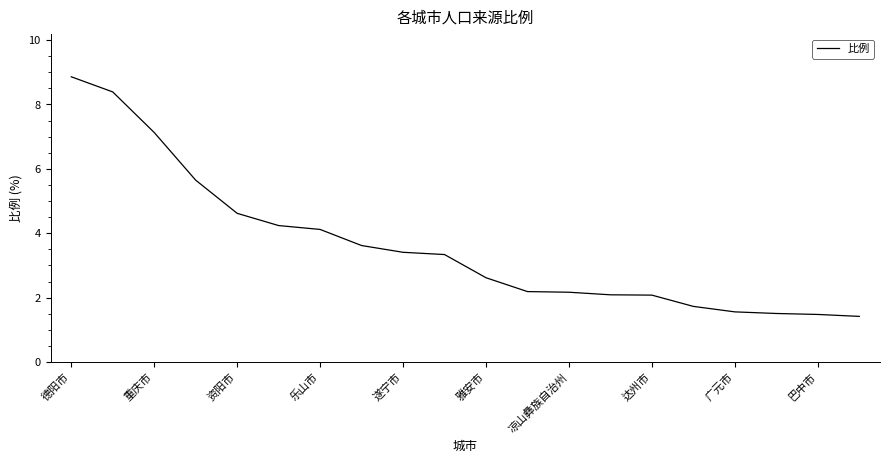

What is the greatest value displayed?

8.9